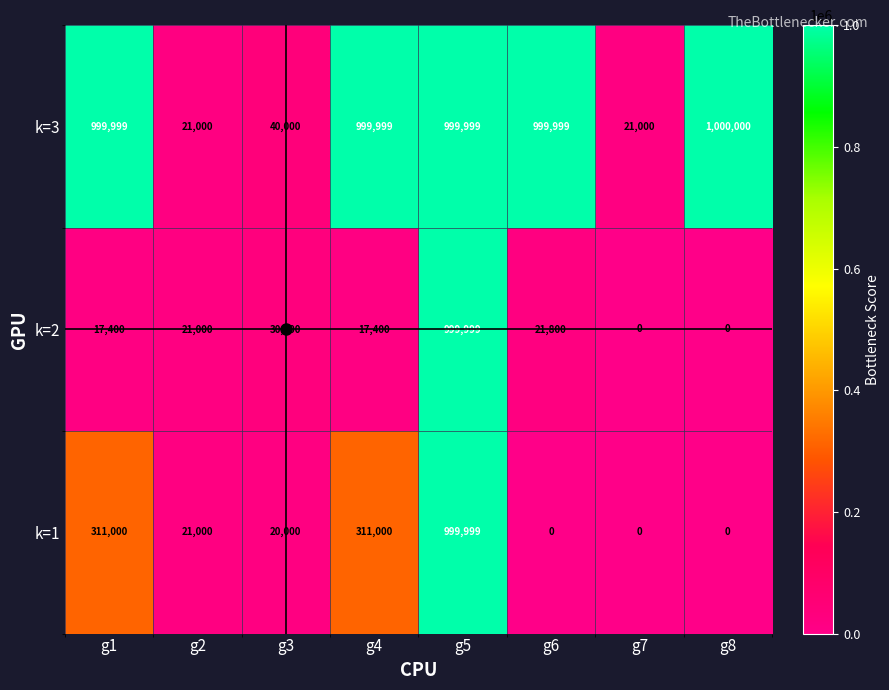

What is the sum of all k=1 values?

1662999